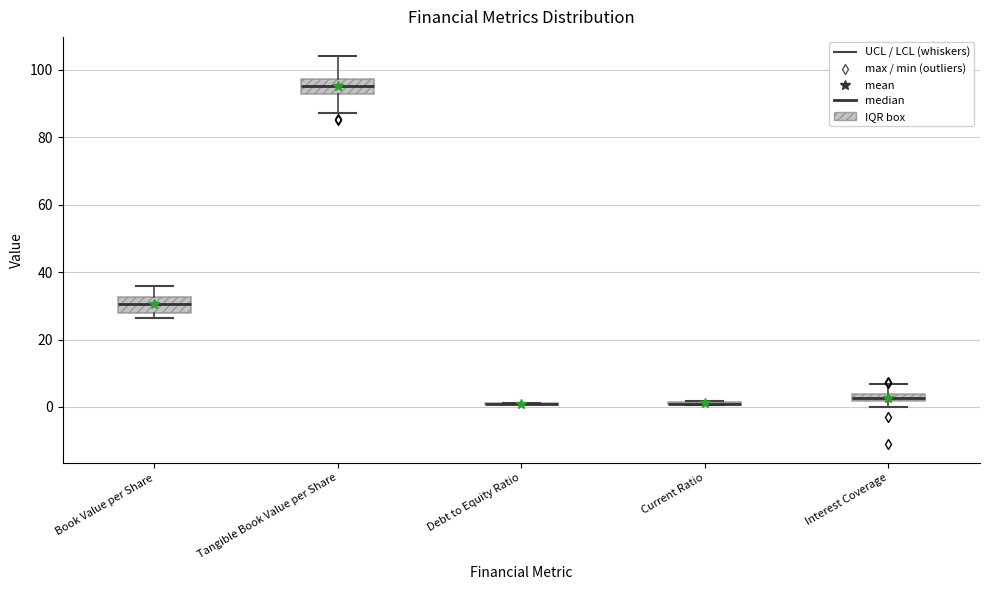

Where does the upper whisker of the box for Interest Coverage end on the y-axis? The values are not printed on the chart, so give them approximately, as read against the axis.

6